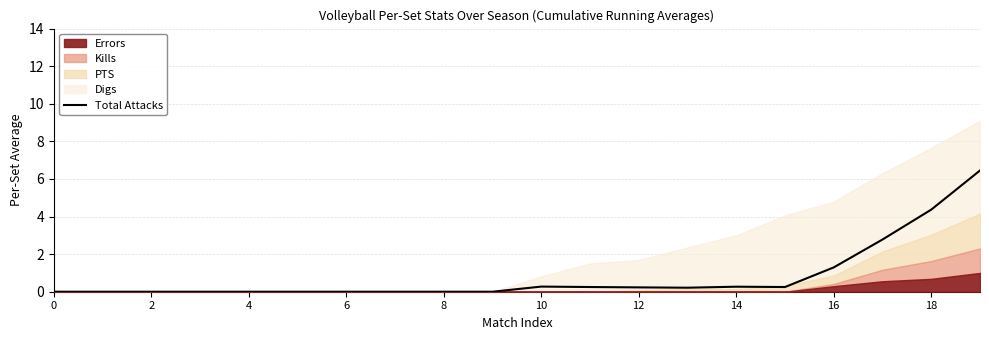

What is the difference between the second highest and minimum values?

4.4